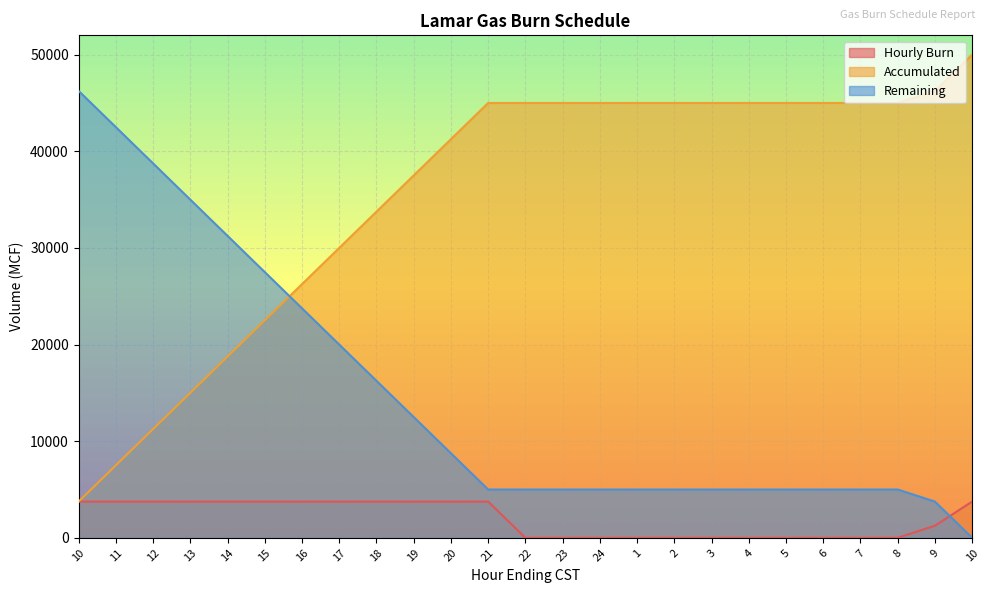

Read the Remaining value at 10, to the nearest 100.

46200